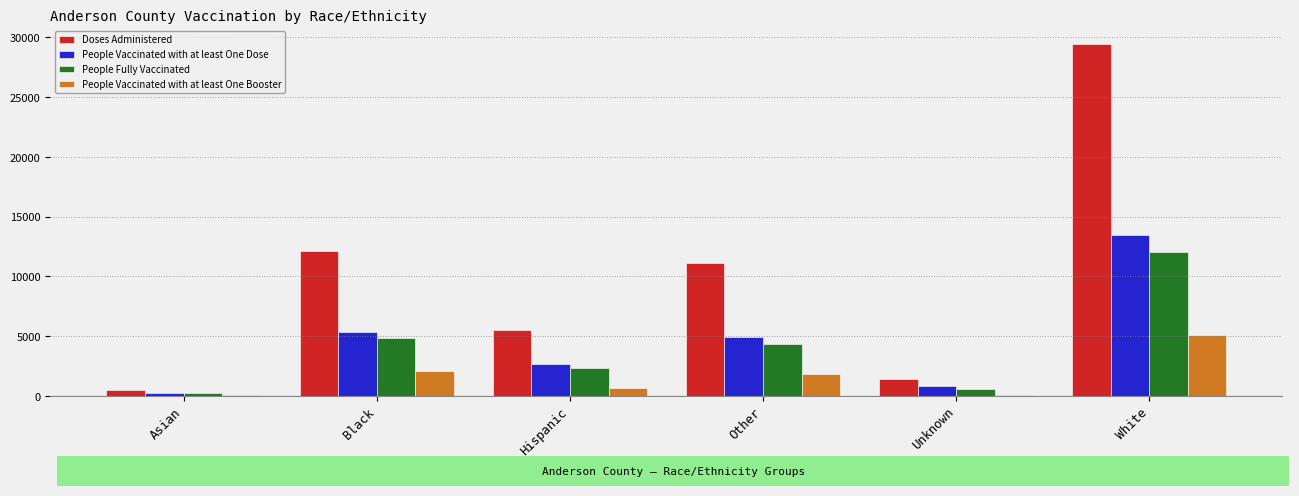

What is the approximate value of Doses Administered at Asian?

539